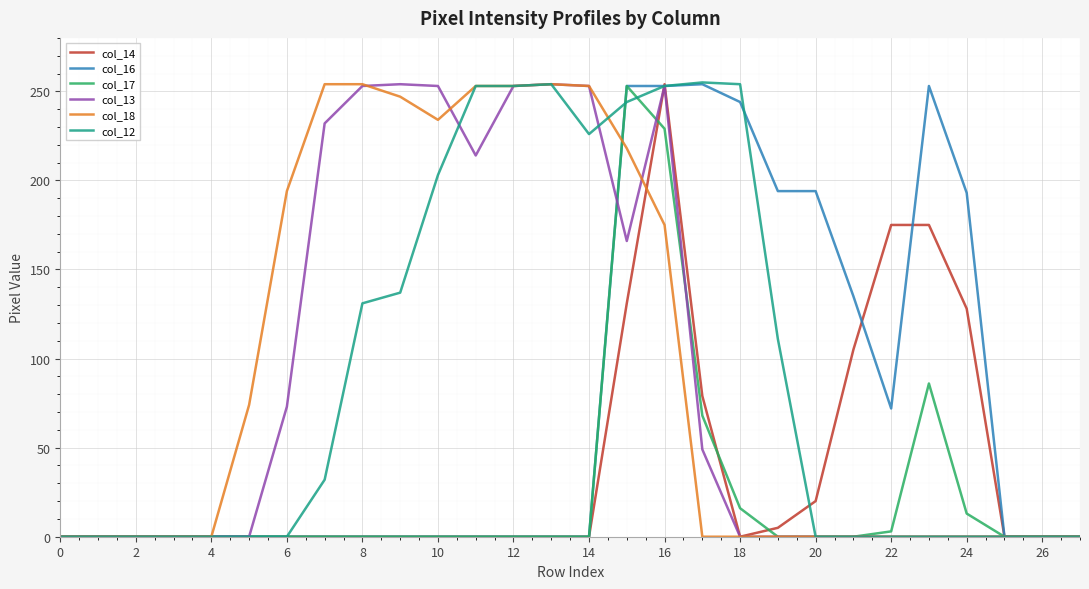

Does the chart have visible grid lines?

Yes